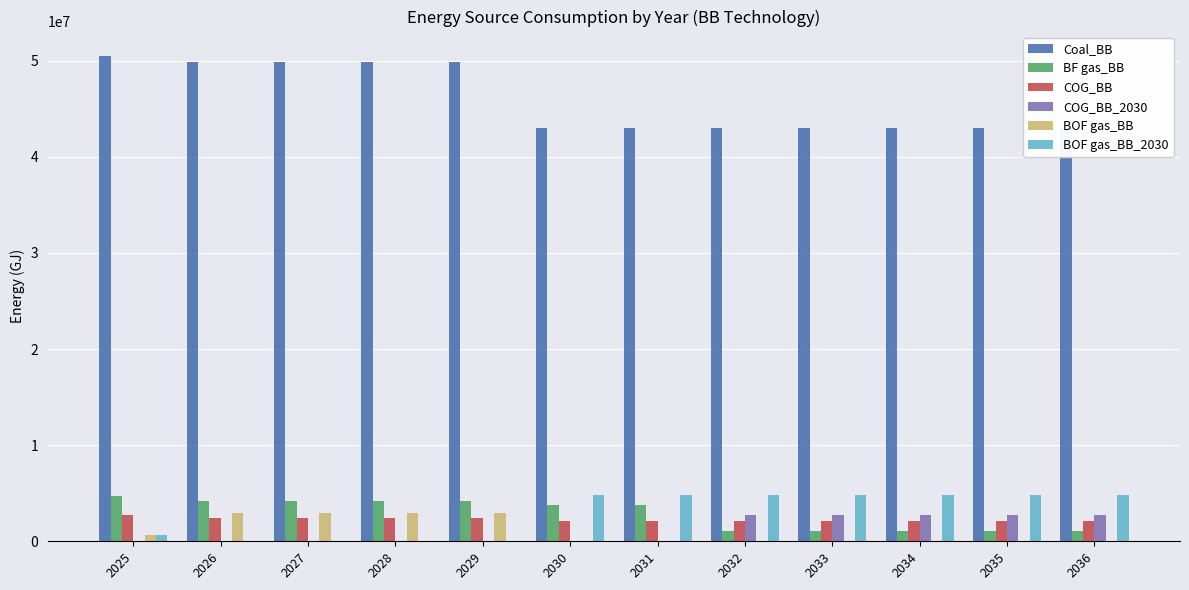

Between 2025 and 2036, which series saw the biggest shift?

Coal_BB